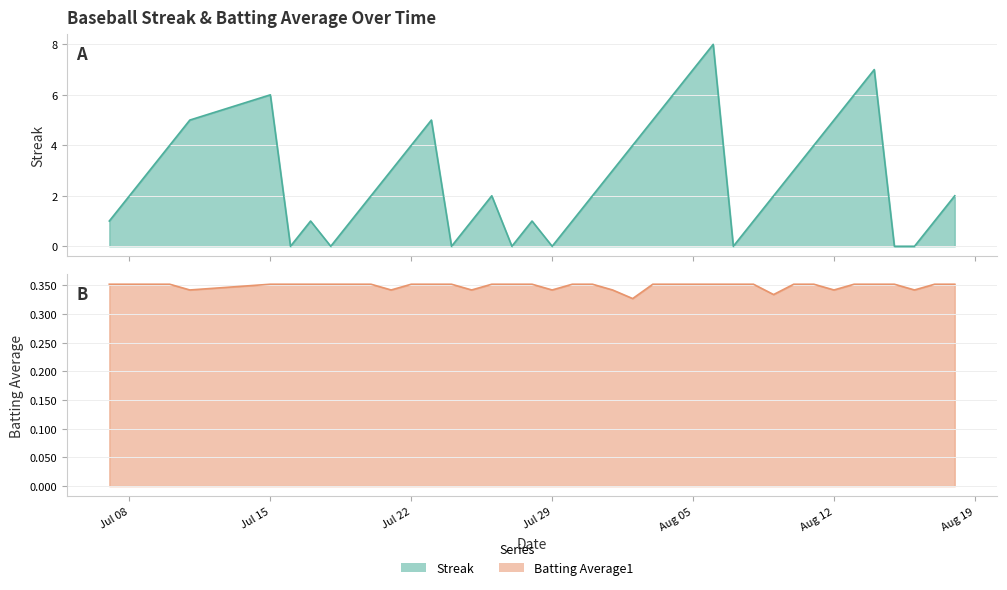

Which category has the lowest value in the Batting Average1 series?

2010-08-02